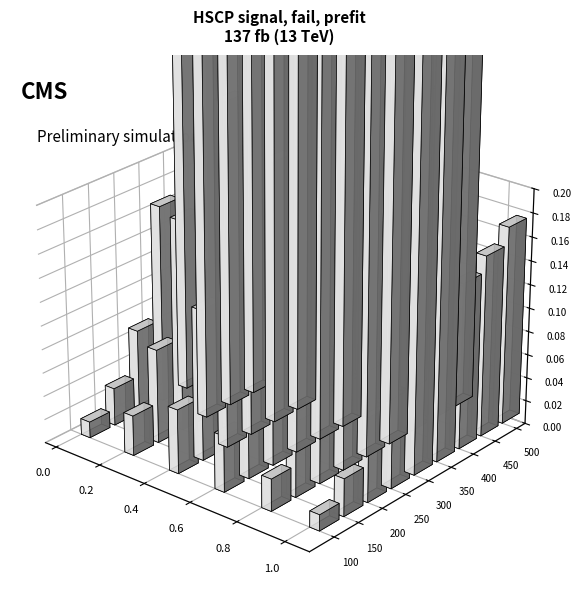

At how many categories does at least one series exceed 0?

9